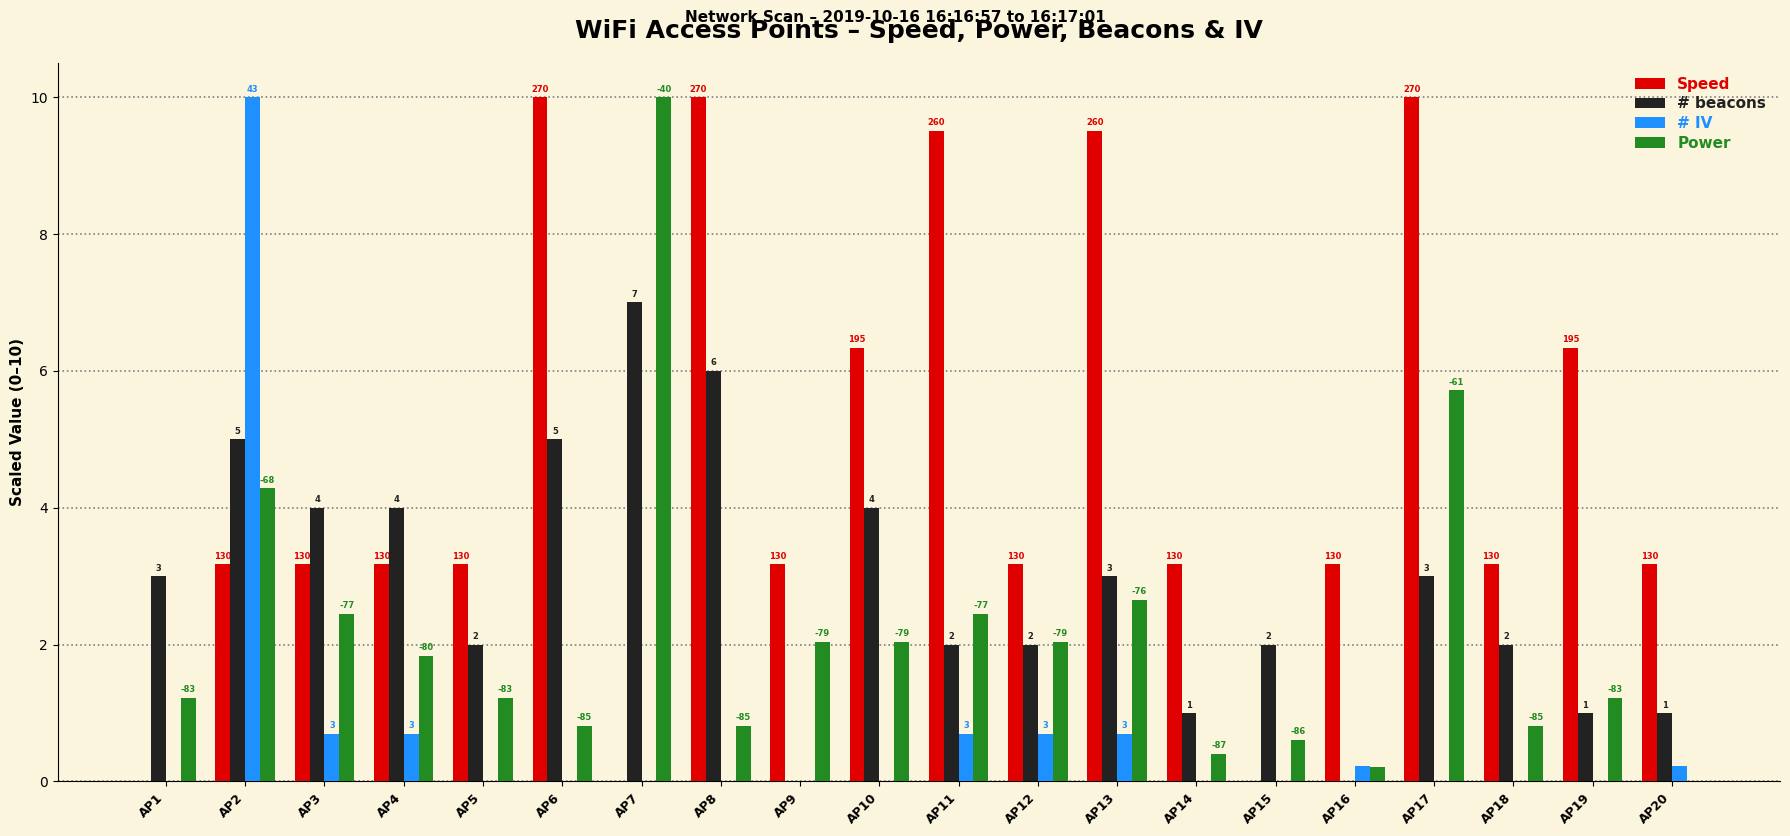

What is the difference between the second highest and second lowest values in the Power series?

5.5